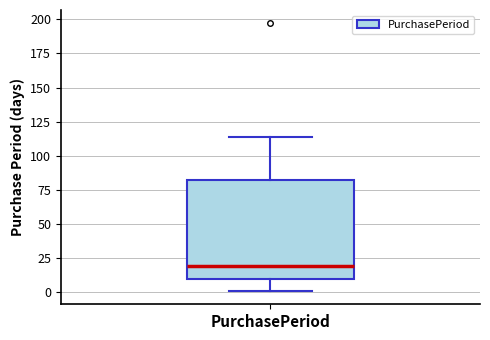

Read this box plot against the y-axis: the position of the median line, the range covered by the box, and the ends of both whiskers. The values are not printed on the chart, so give them approximately, as read against the axis.

median 20, box 10 to 85, whiskers 0 to 115